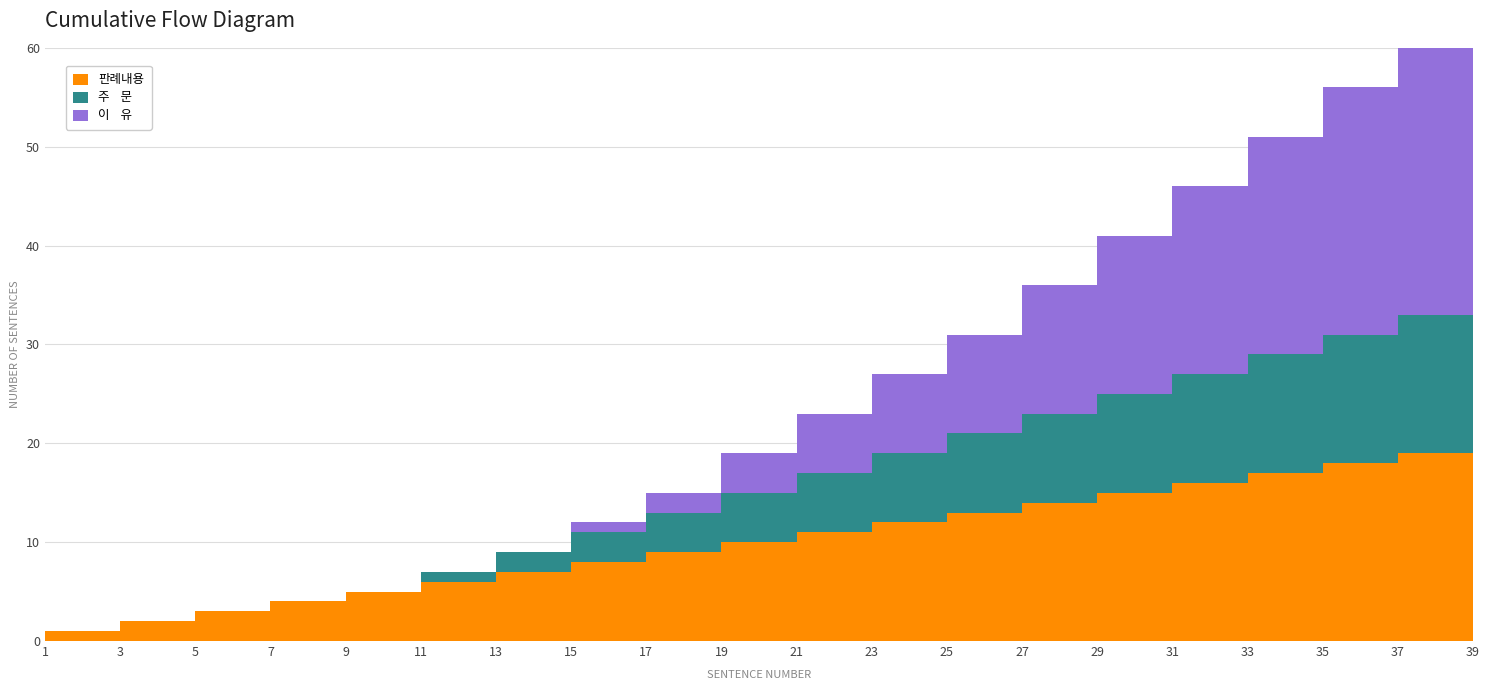

Reading left to right, extract all data points from this chart.

판례내용: 1=1	3=2	5=3	7=4	9=5	11=6	13=7	15=8	17=9	19=10	21=11	23=12	25=13	27=14	29=15	31=16	33=17	35=18	37=19	39=20
주    문: 1=0	3=0	5=0	7=0	9=0	11=1	13=2	15=3	17=4	19=5	21=6	23=7	25=8	27=9	29=10	31=11	33=12	35=13	37=14	39=15
이    유: 1=0	3=0	5=0	7=0	9=0	11=0	13=0	15=1	17=2	19=4	21=6	23=8	25=10	27=13	29=16	31=19	33=22	35=25	37=27	39=29